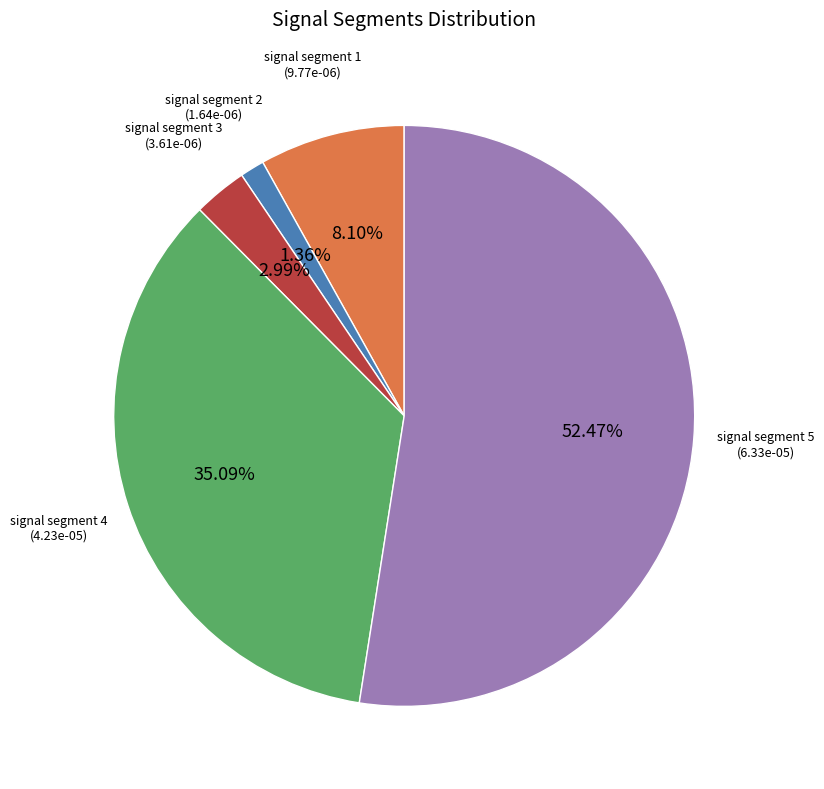

Which has a higher value, signal segment 2 or signal segment 4?

signal segment 4